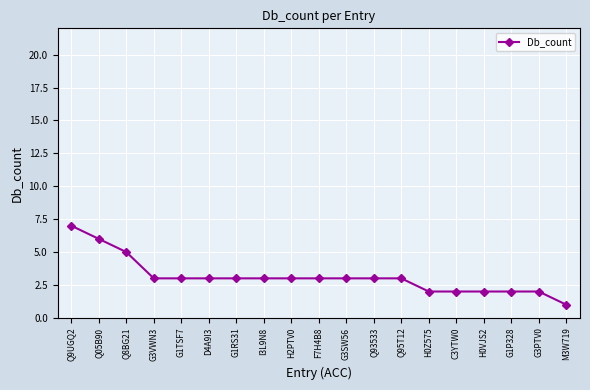

What is the average value?

3